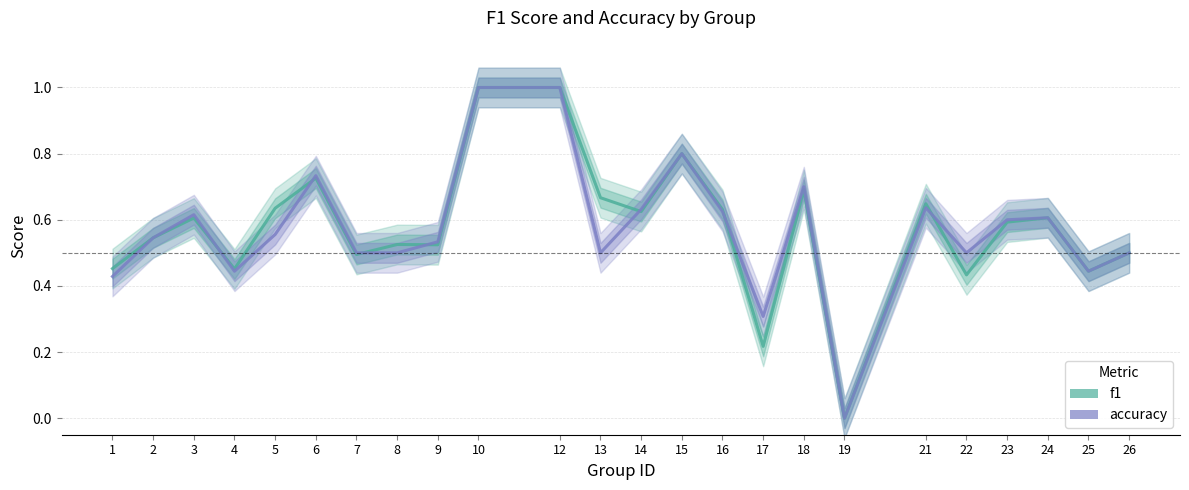

What is the total value across all series at 4?

0.9